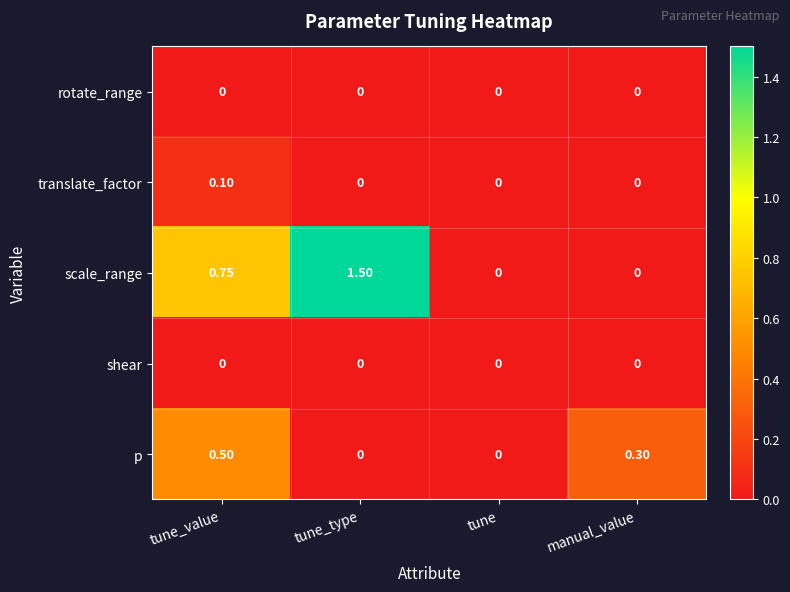

How many values in the scale_range series exceed 0?

2